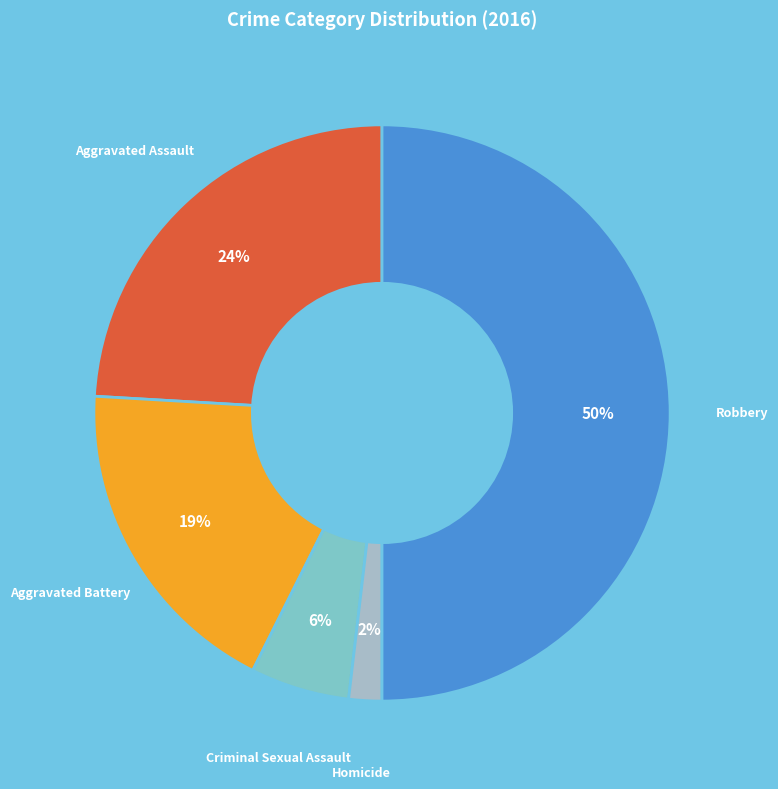

What percentage is the Aggravated Battery slice, to the nearest percent?

19%